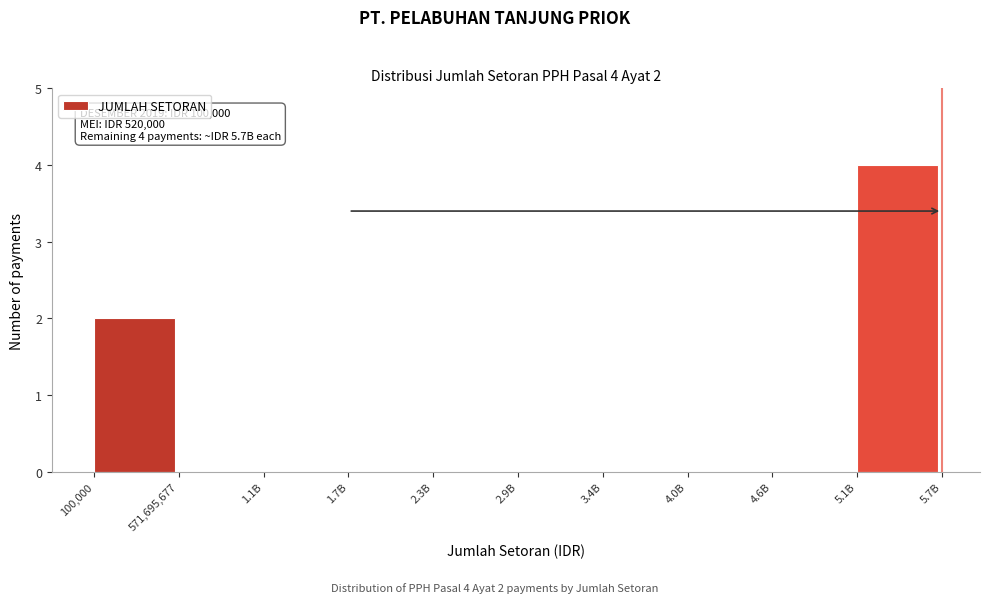

Reading left to right, extract all data points from this chart.

100,000=2	571,695,677=0	1.1B=0	1.7B=0	2.3B=0	2.9B=0	3.4B=0	4.0B=0	4.6B=0	5.1B=4